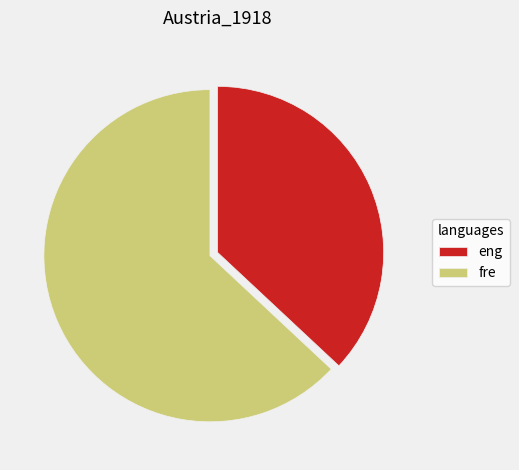

Is the sum of eng and fre greater than half?

Yes